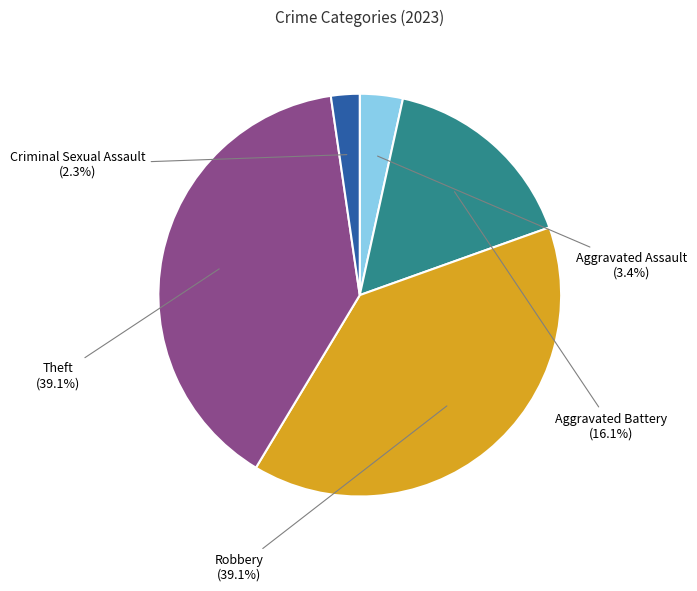

Is there a majority slice in this chart?

No